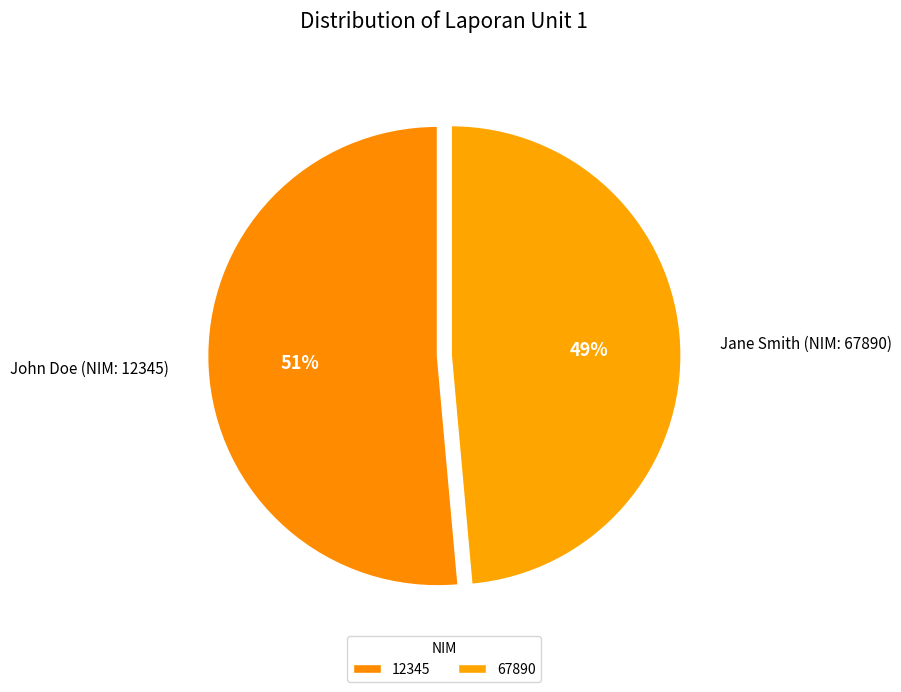

To the nearest percent, what portion does 67890 represent?

49%